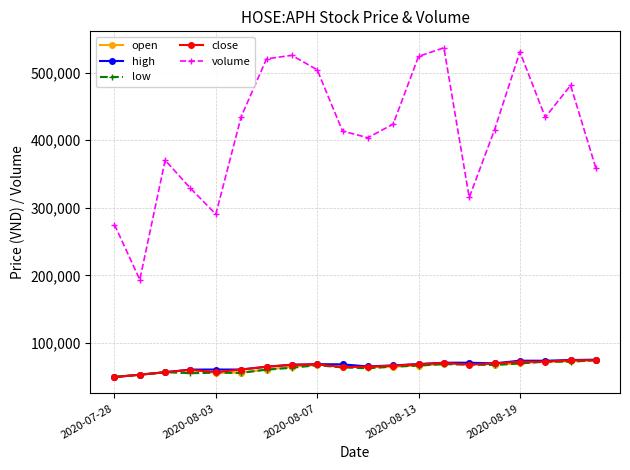

What is the difference between the maximum and minimum values in the low series?

24800